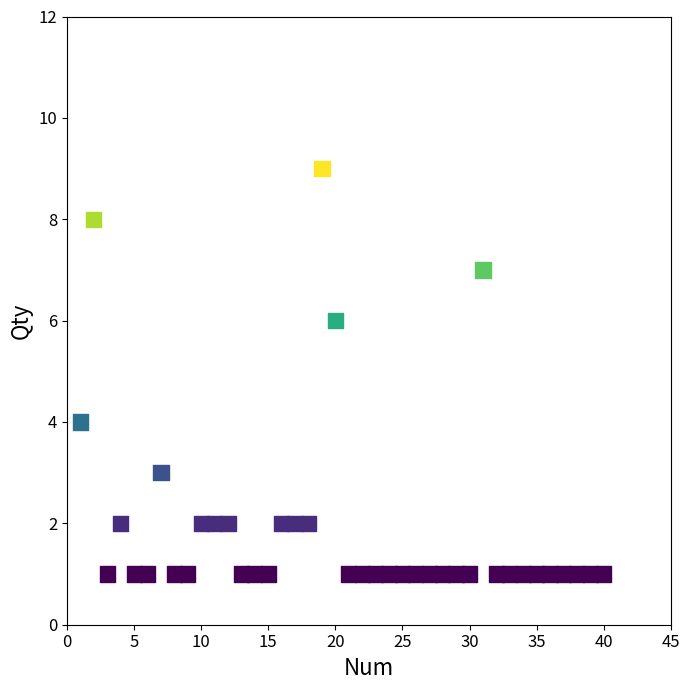

How many data points are displayed?

40